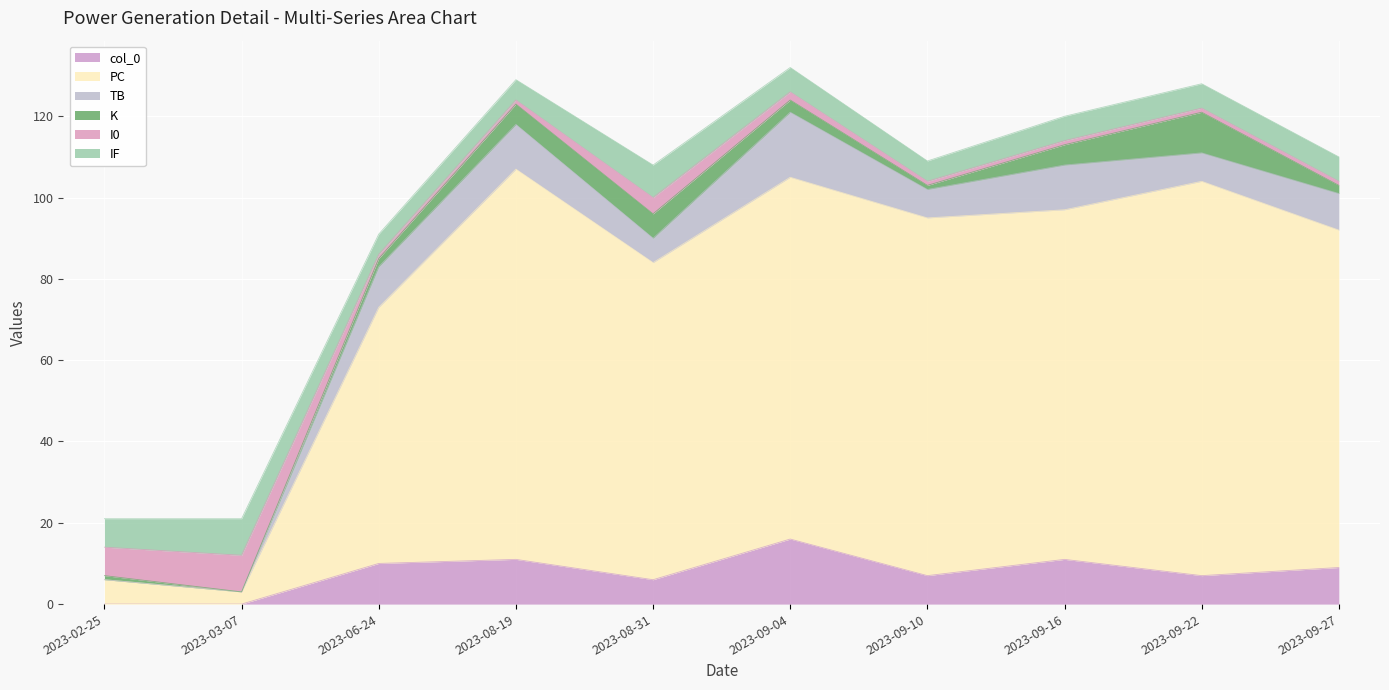

What is the sum of the I0 values at 2023-06-24 and 2023-02-25?

8